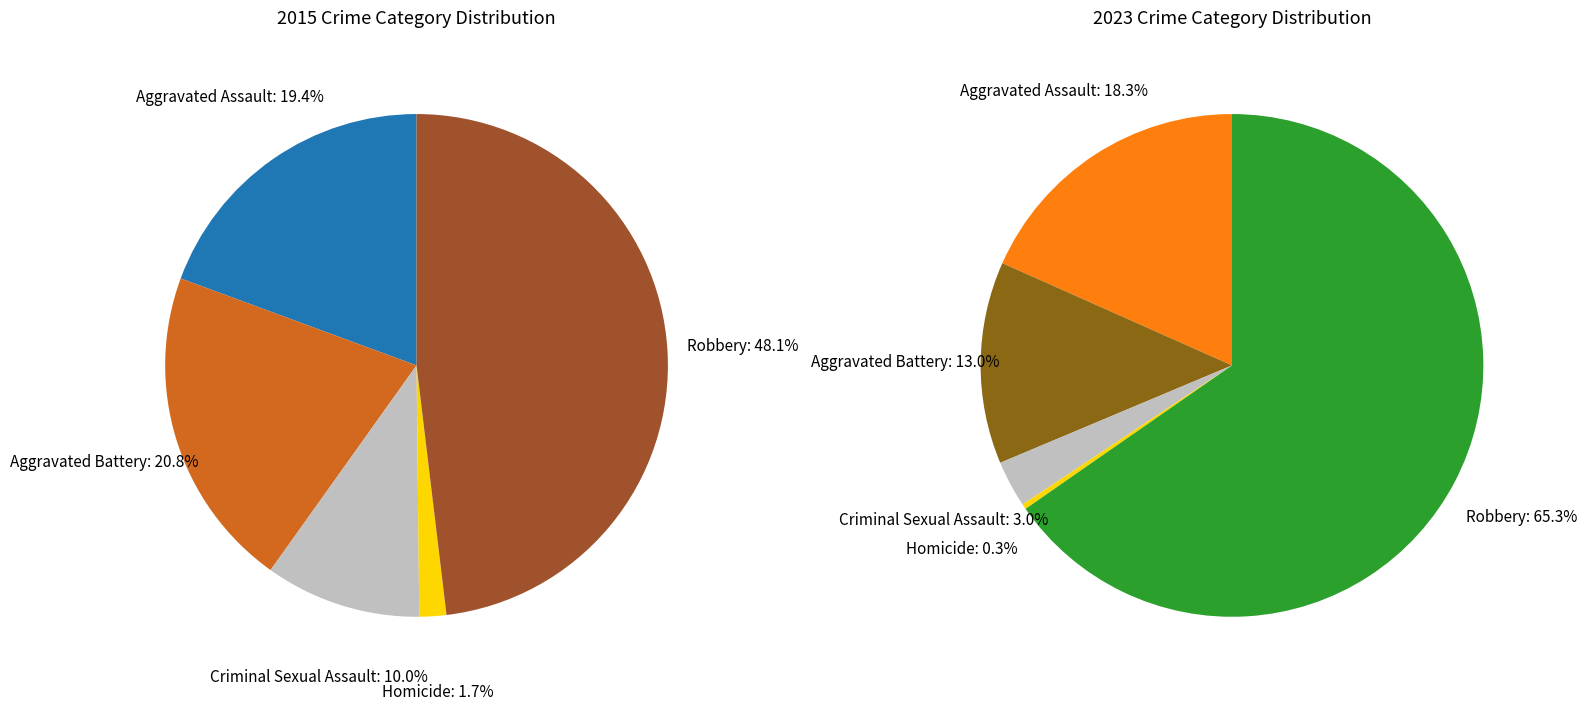

Which category has the biggest portion of the pie?

Robbery